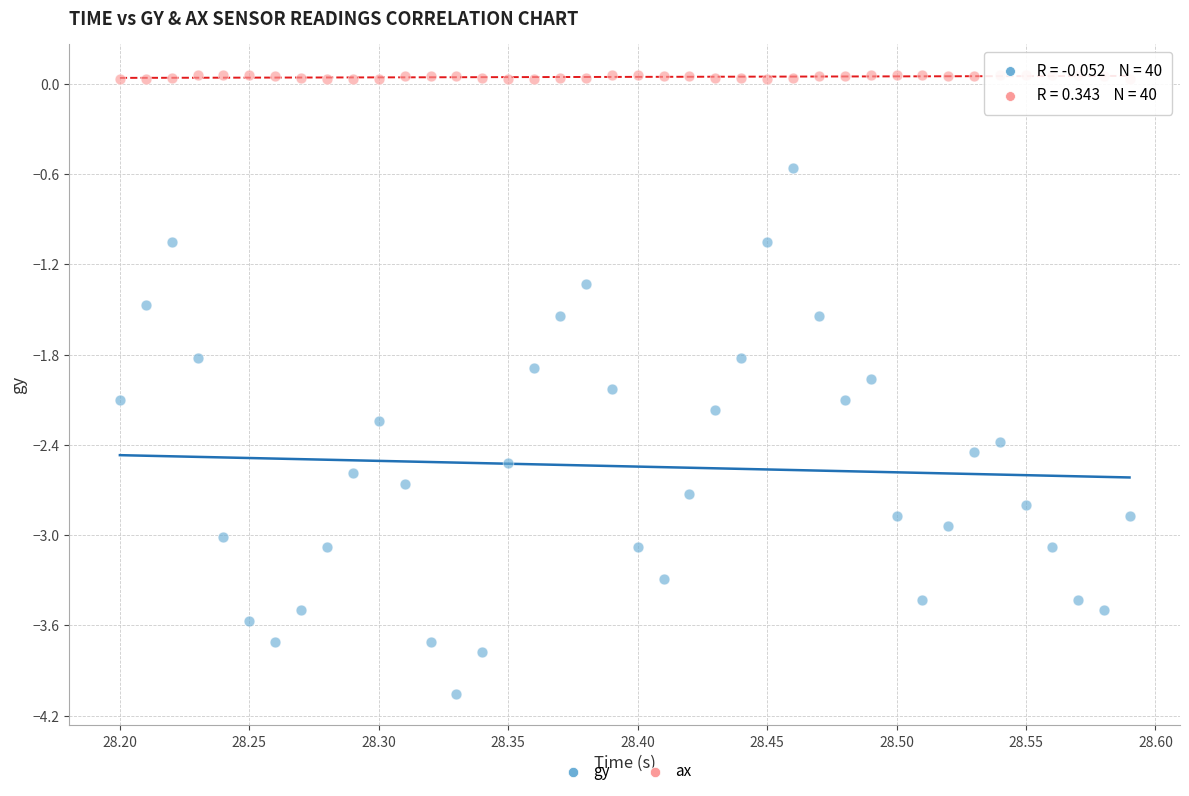

Which series has the widest spread of Y values?

gy